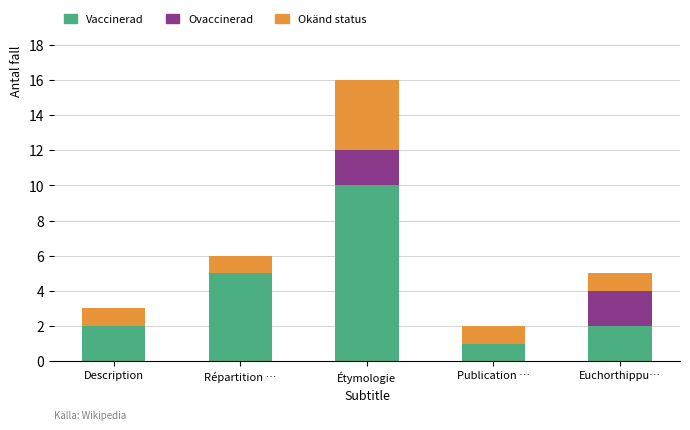

Are the bars horizontal?

No